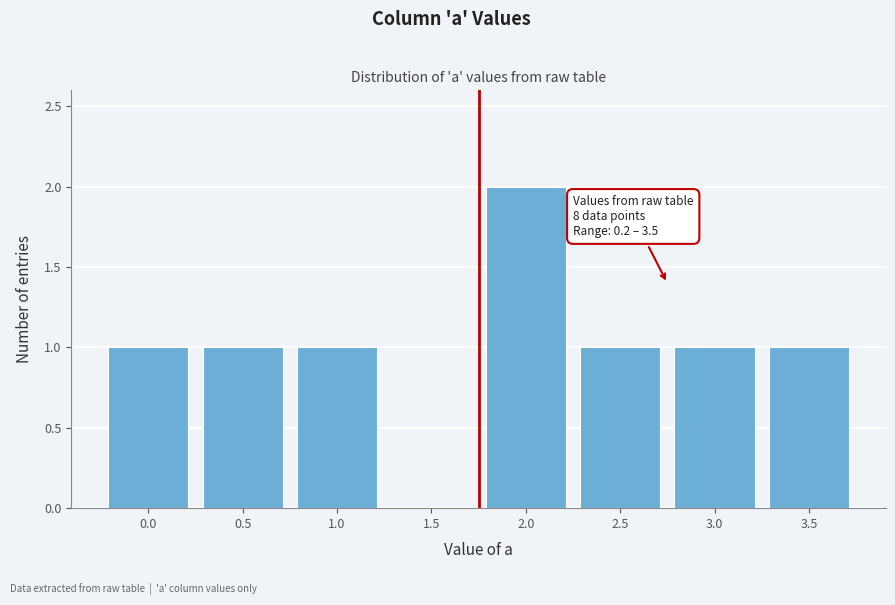

Reading left to right, transcribe all the data shown in this chart.

0.0=1	0.5=1	1.0=1	1.5=0	2.0=2	2.5=1	3.0=1	3.5=1